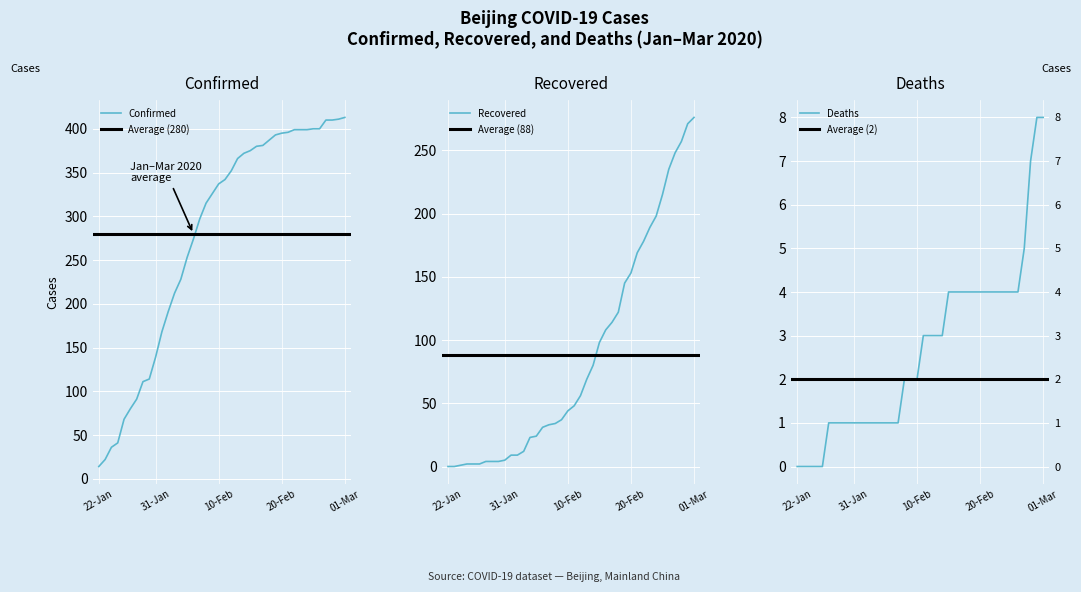

The value of Confirmed at 01-Mar is 731. True or false?

False